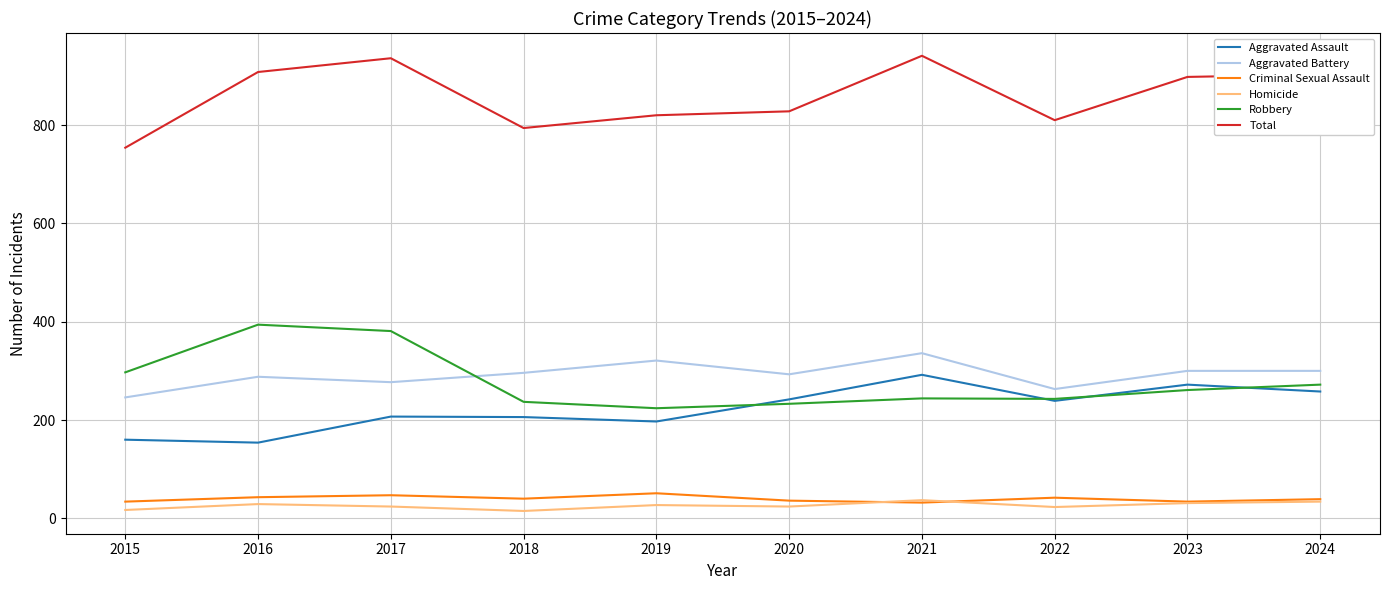

Which series has the largest total across all categories?

Total